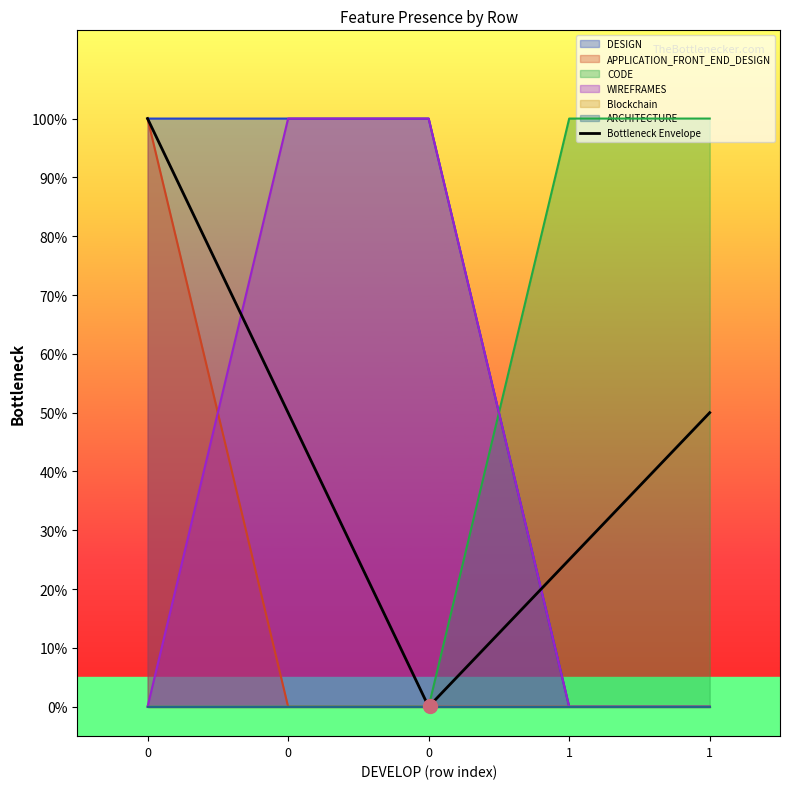

How many values in the CODE series exceed 0?

2